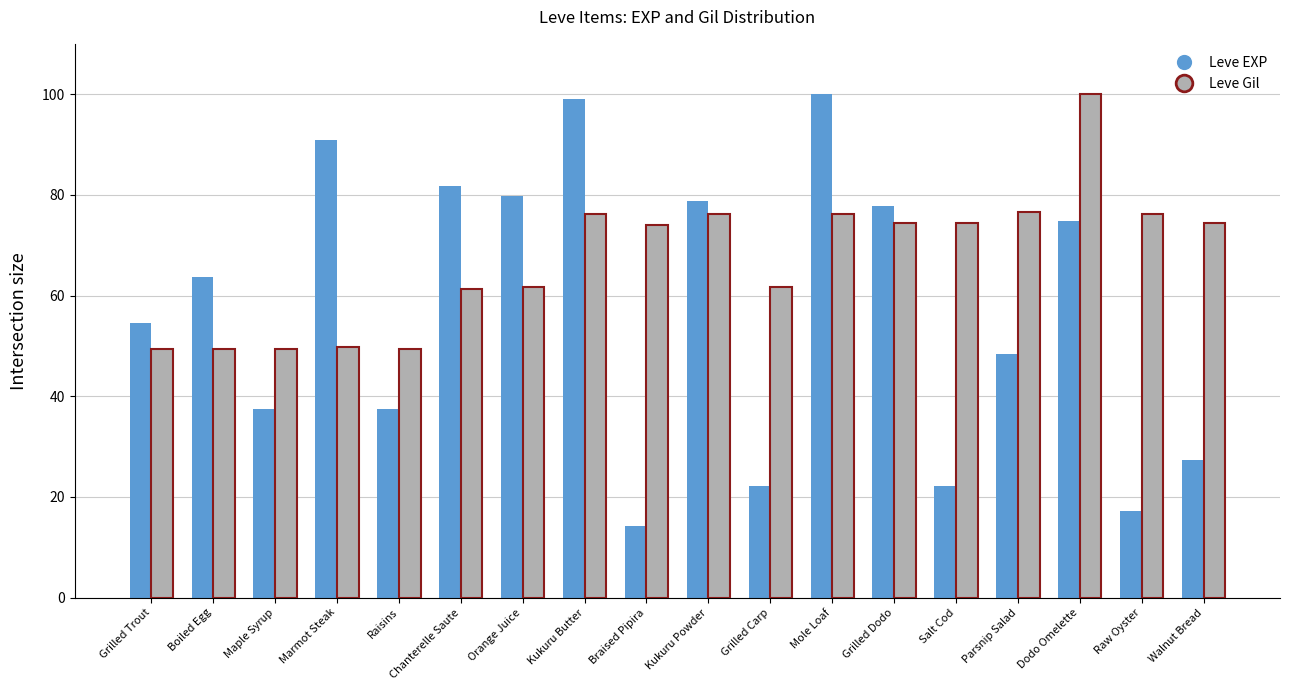

How many bars are there in total?

36